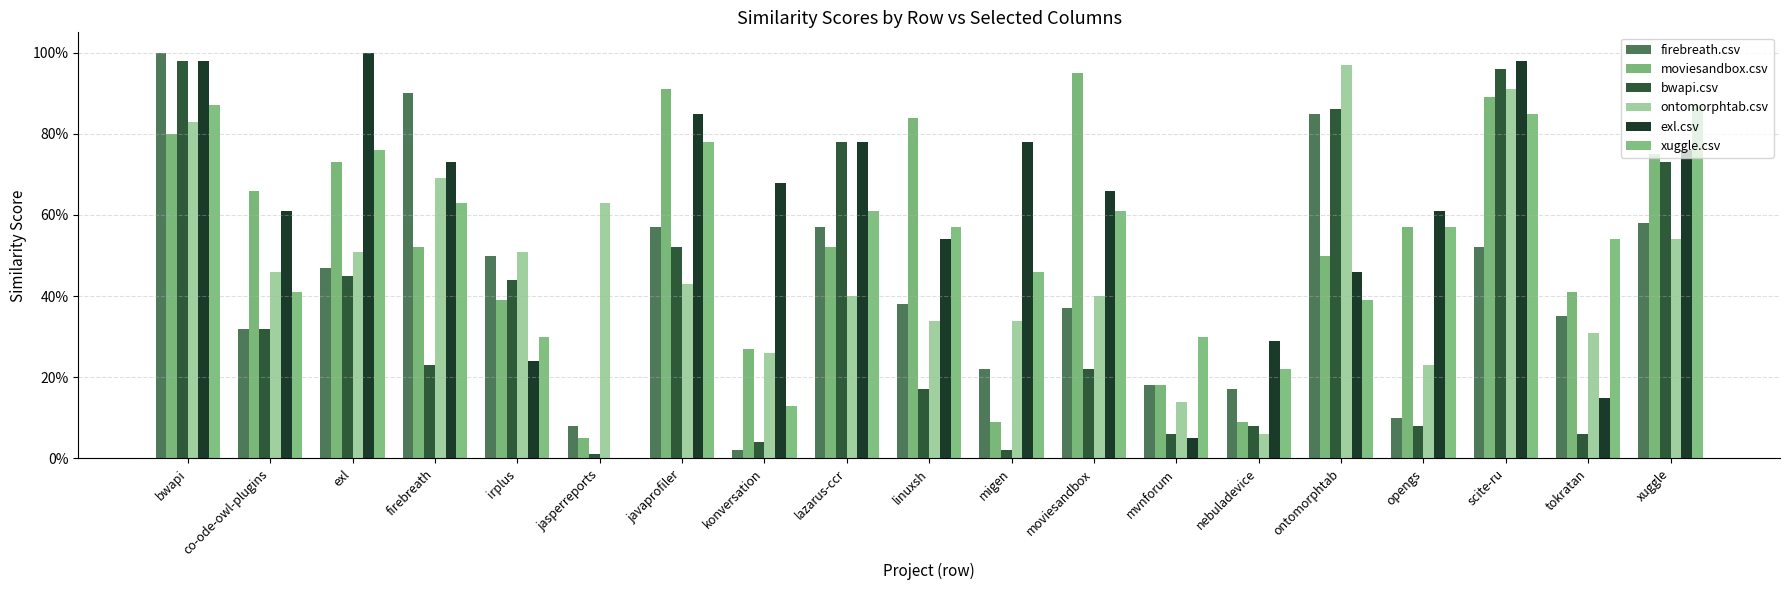

Rank the series at opengs from highest to lowest value.

exl.csv, moviesandbox.csv, xuggle.csv, ontomorphtab.csv, firebreath.csv, bwapi.csv